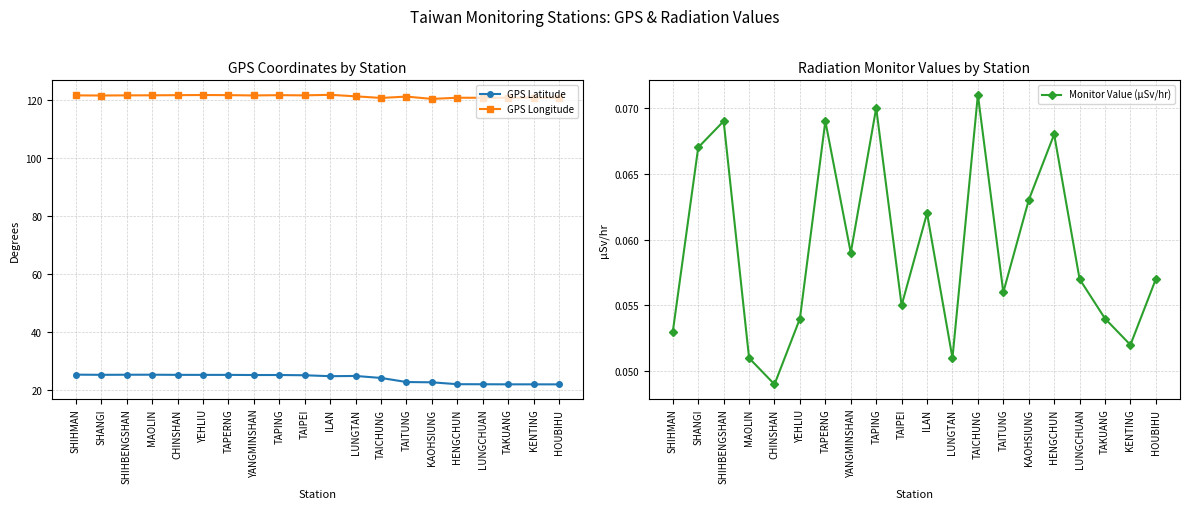

Reading left to right, what are all the values shown in this chart?

GPS Latitude: 25.3	25.2	25.3	25.3	25.2	25.2	25.2	25.2	25.2	25.1	24.8	24.8	24.1	22.8	22.6	22.0	22.0	21.9	21.9	21.9
GPS Longitude: 121.6	121.5	121.6	121.6	121.6	121.7	121.7	121.5	121.6	121.6	121.8	121.2	120.7	121.2	120.3	120.8	120.7	120.7	120.8	120.7
Monitor Value (µSv/hr): 0.1	0.1	0.1	0.1	0.0	0.1	0.1	0.1	0.1	0.1	0.1	0.1	0.1	0.1	0.1	0.1	0.1	0.1	0.1	0.1